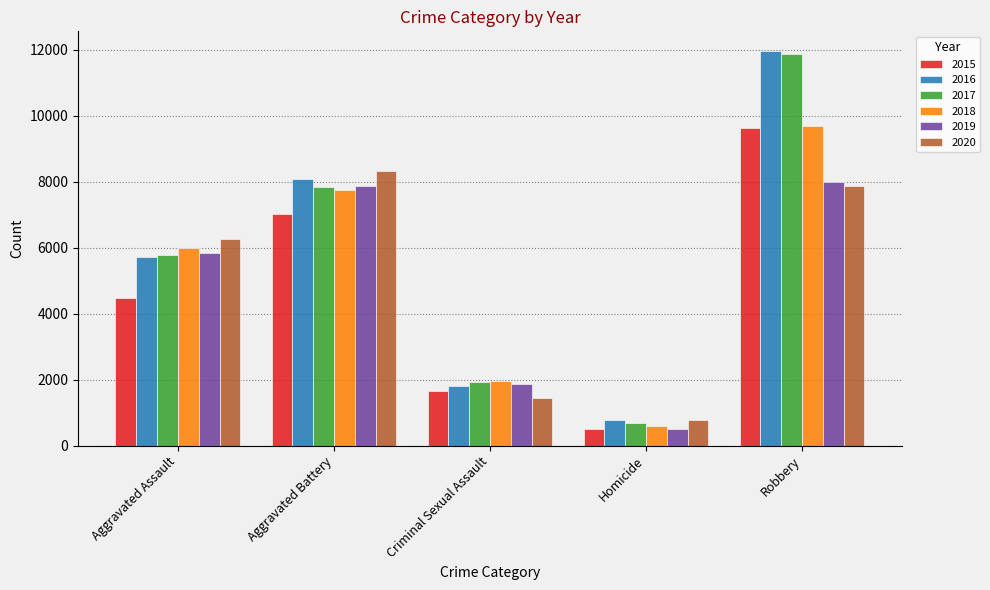

What position from the left is Homicide?

4